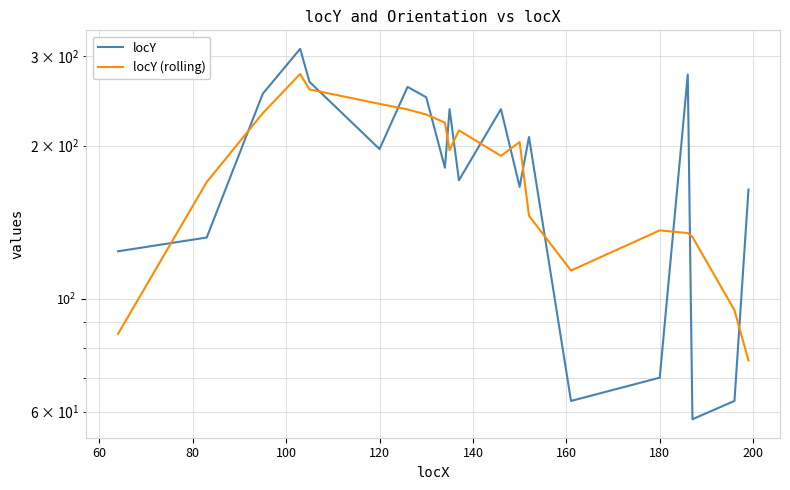

At how many categories does at least one series exceed 99?

19